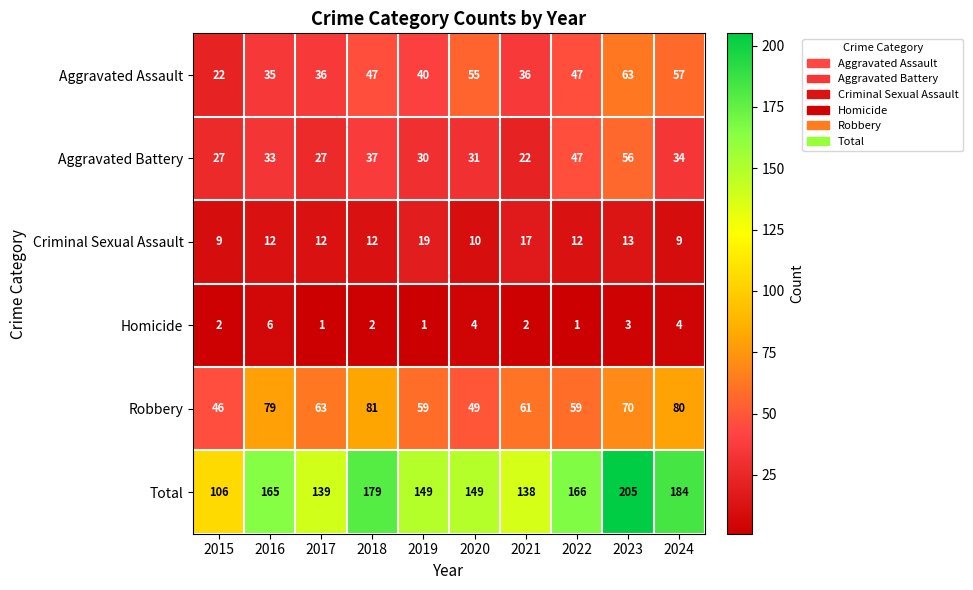

Between 2017 and 2019, which series saw the biggest shift?

Total